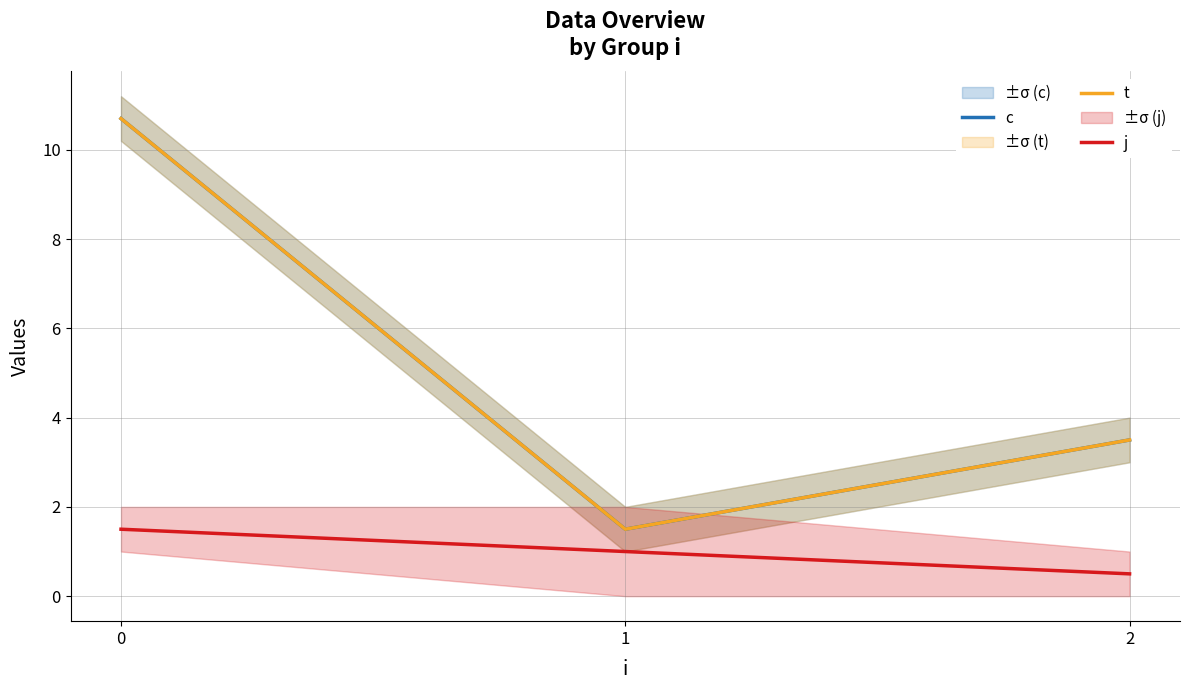

Reading right to left, list all the values displayed in this chart.

c: 3.5	1.5	10.7
t: 3.5	1.5	10.7
j: 0.5	1.0	1.5